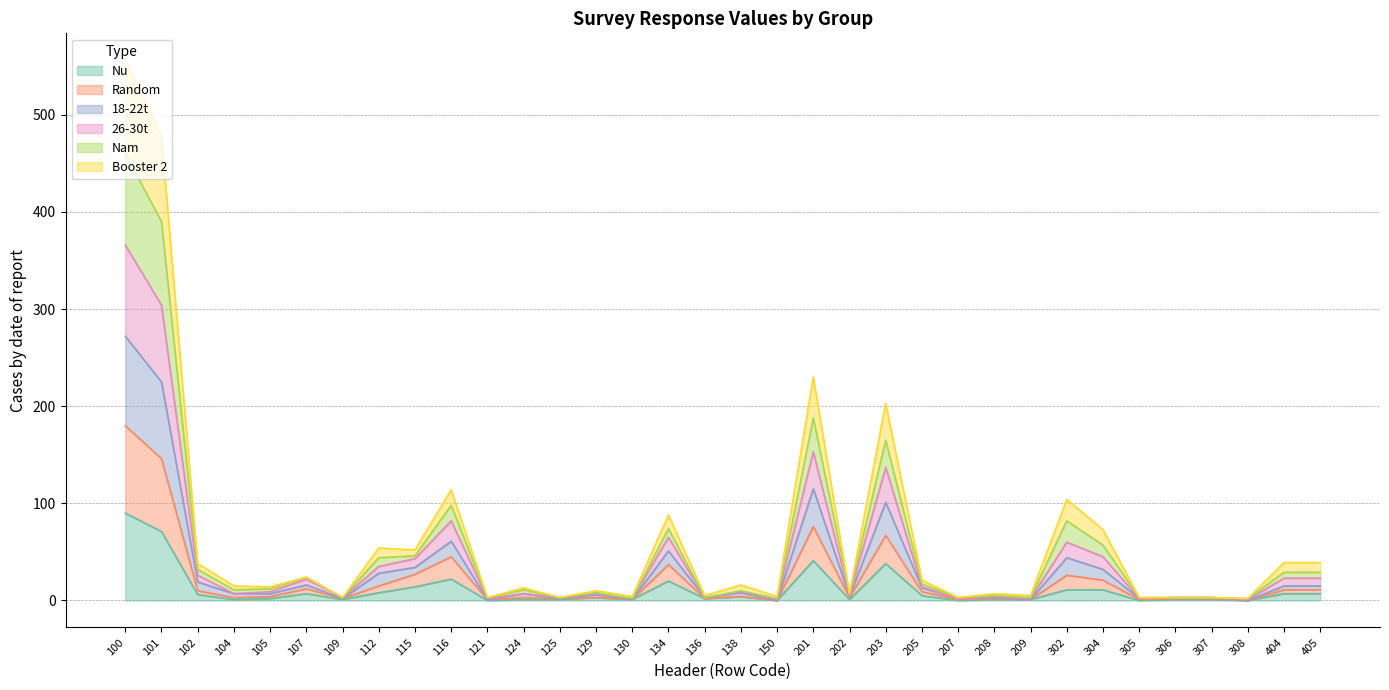

Which series changed the most between 102 and 130?

18-22t